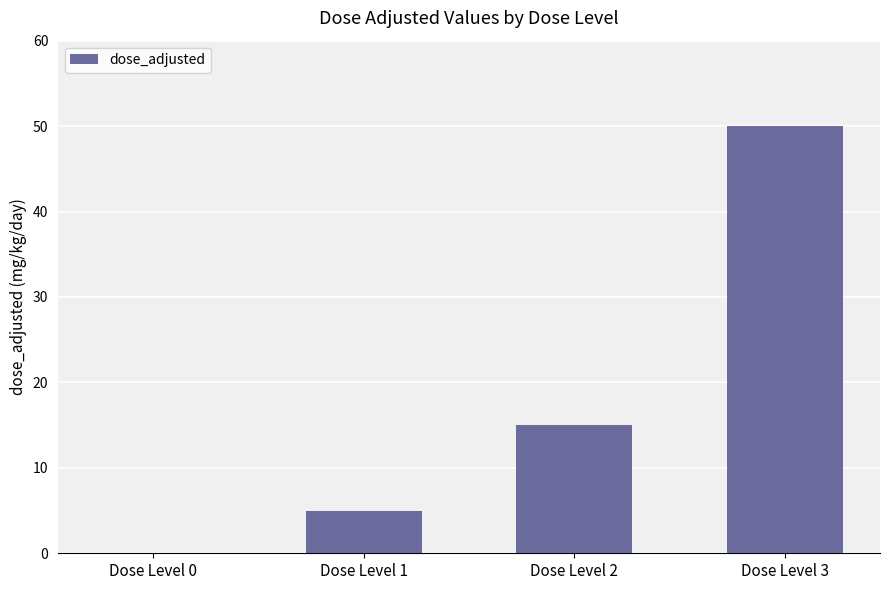

The chart shows a value of 50 at Dose Level 3. True or false?

True